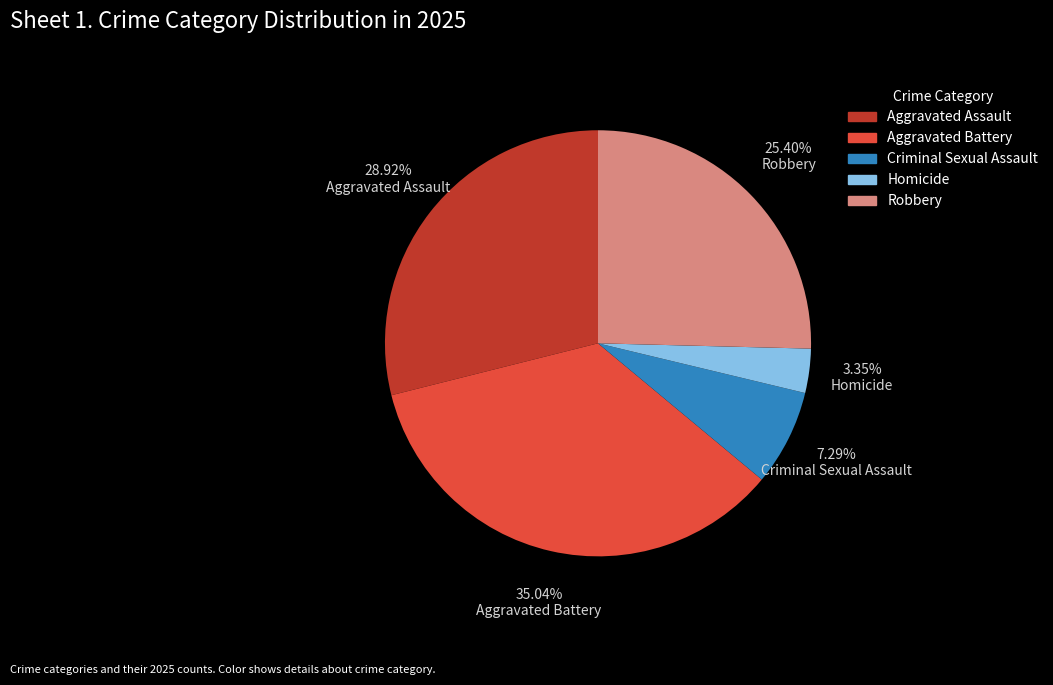

To the nearest percent, what is the combined percentage of Homicide and Aggravated Assault?

32%